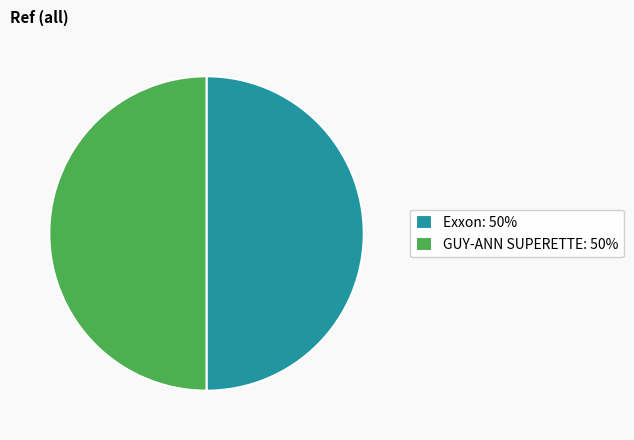

What is the ratio of the value at GUY-ANN SUPERETTE: 50% to the value at Exxon: 50%?

1.0